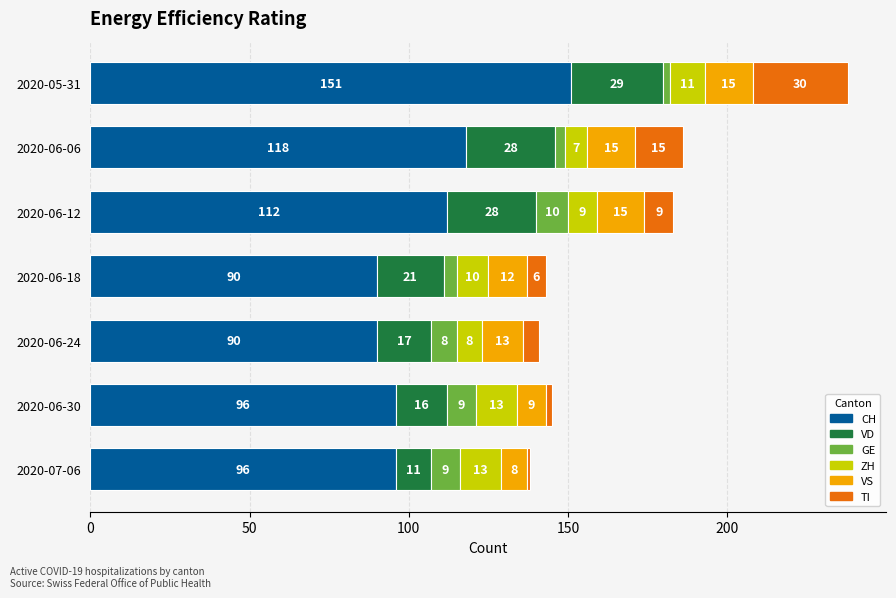

What are all the series names shown in the legend?

CH, VD, GE, ZH, VS, TI